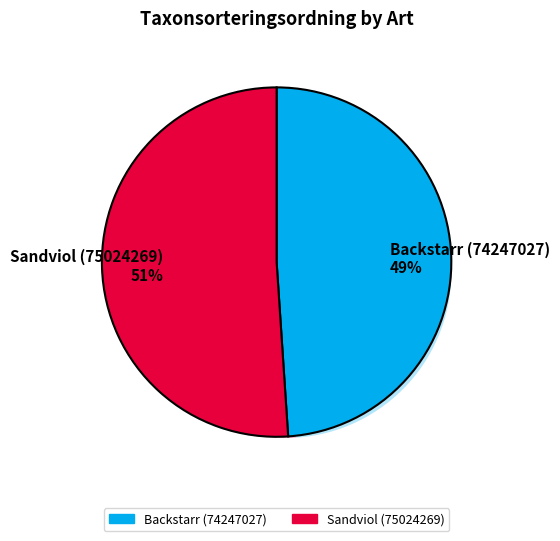

Which category has the smallest portion of the pie?

Backstarr (74247027)